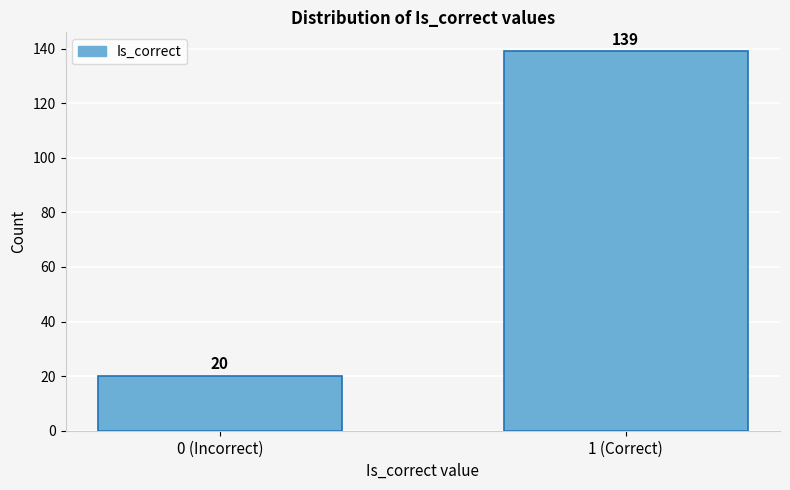

Reading left to right, what are all the values shown in this chart?

20	139